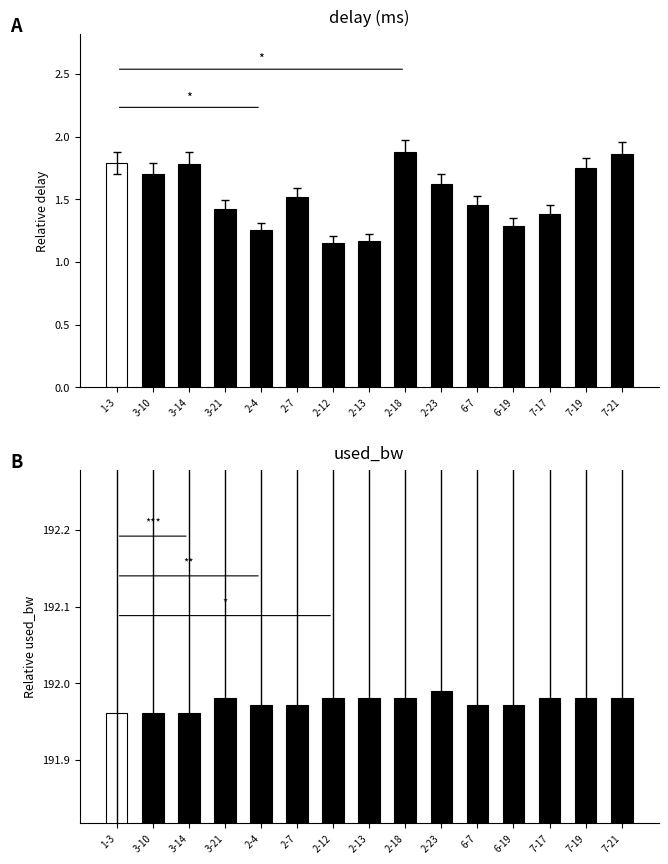

Rank the series by their average value, from lowest to highest.

delay, used_bw